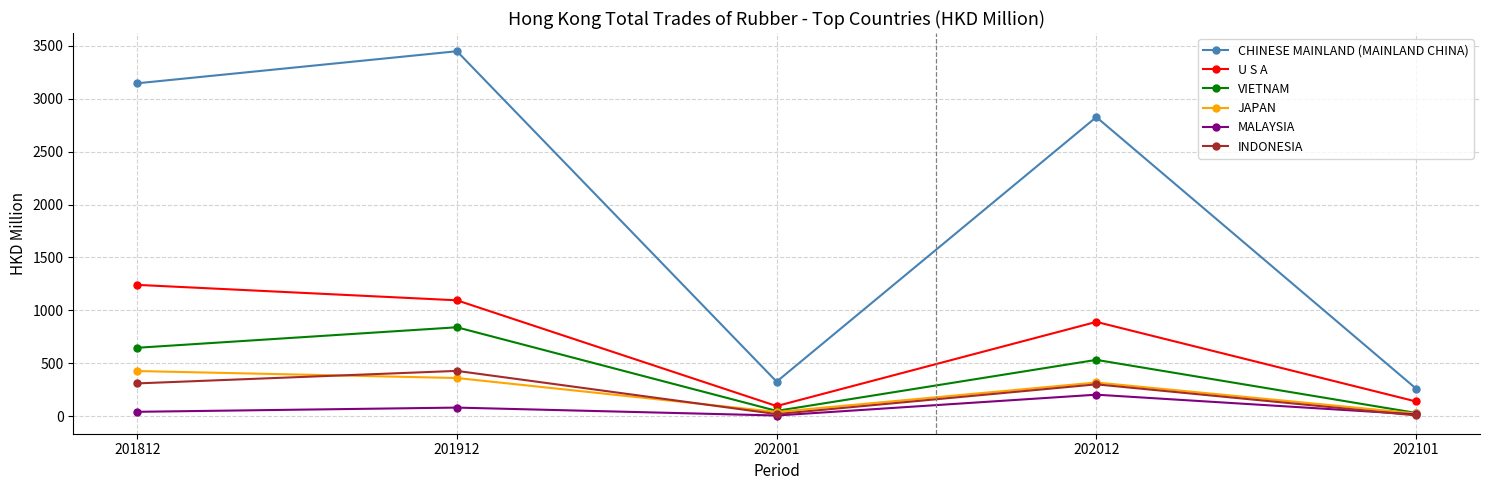

How many values in the MALAYSIA series exceed 40?

3